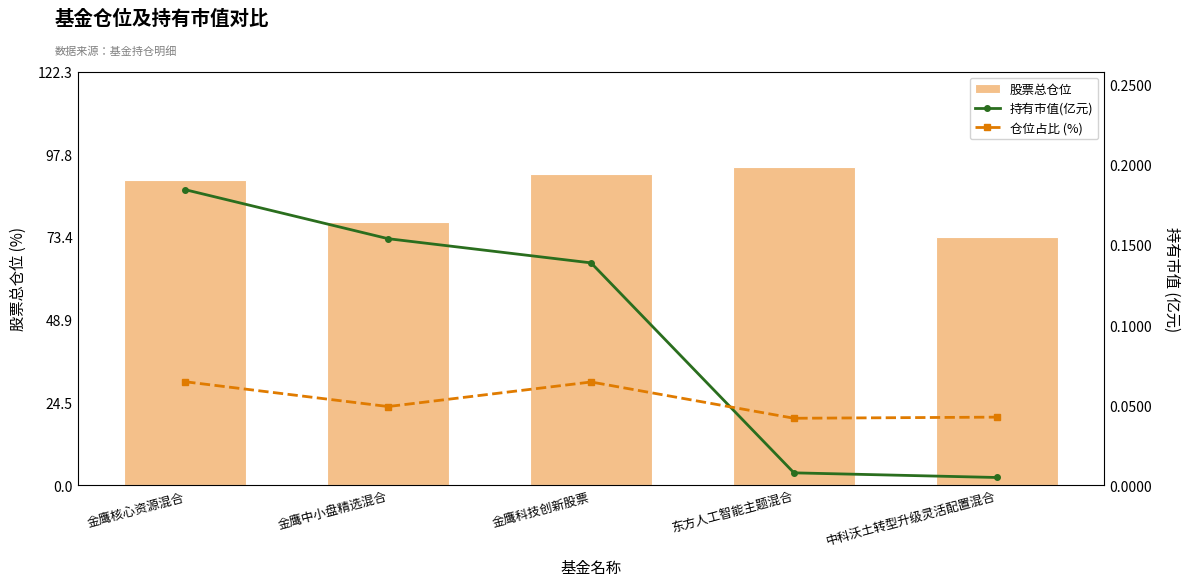

Read the 股票总仓位 value at 金鹰中小盘精选混合.

77.8